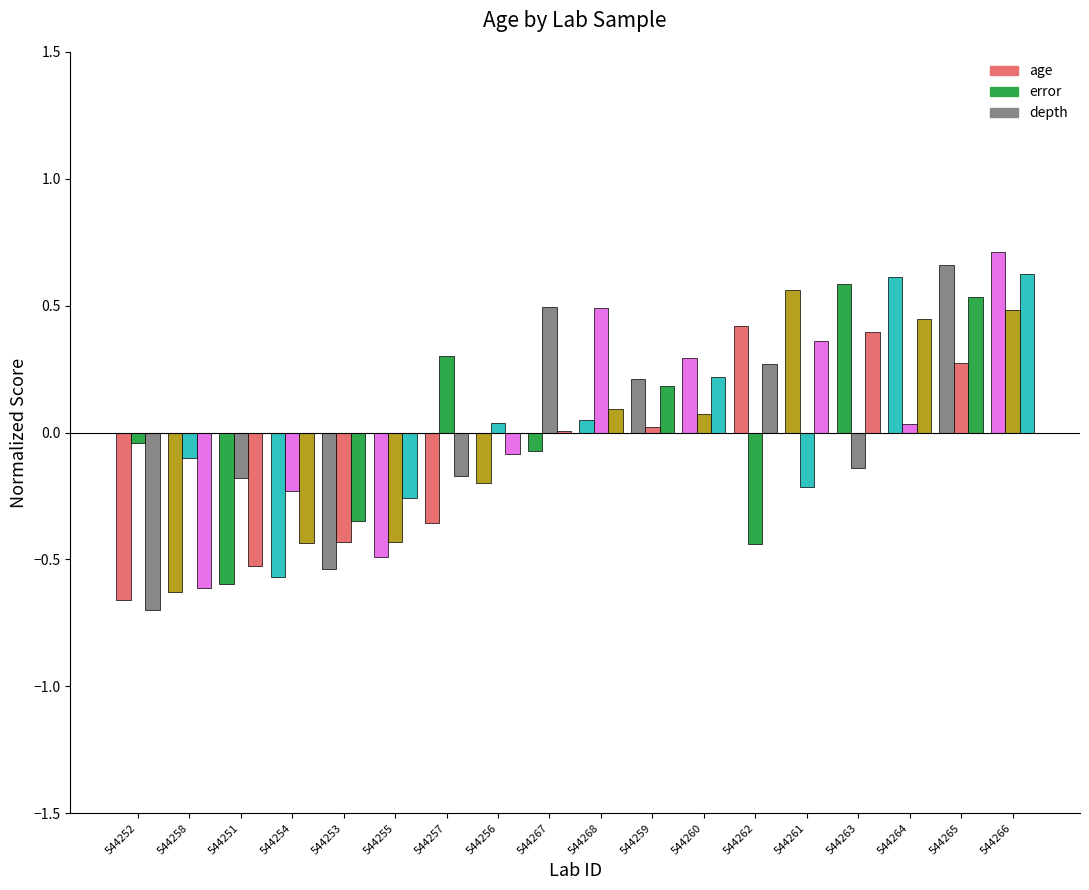

How many data points does each series have?

18